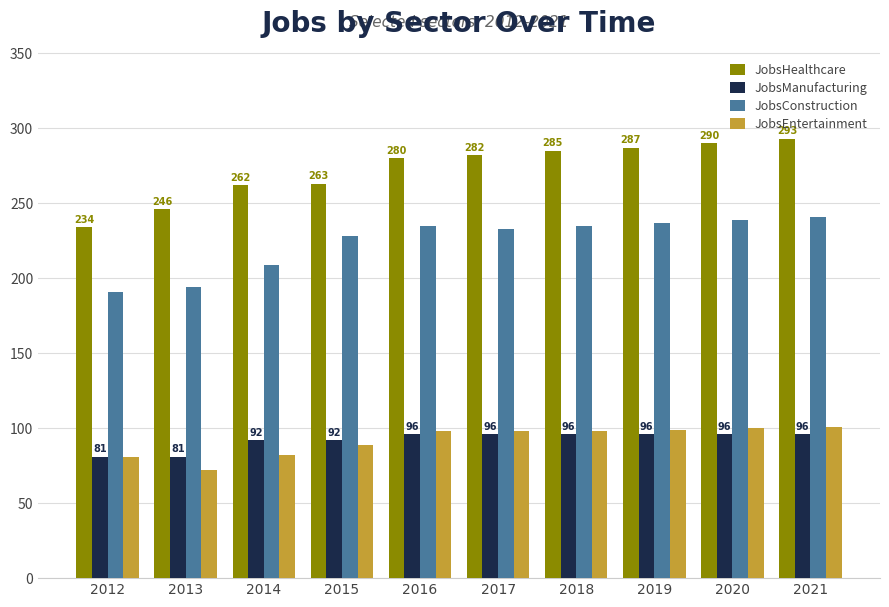

Reading left to right, extract all data points from this chart.

JobsHealthcare: 234	246	262	263	280	282	285	287	290	293
JobsManufacturing: 81	81	92	92	96	96	96	96	96	96
JobsConstruction: 191	194	209	228	235	233	235	237	239	241
JobsEntertainment: 81	72	82	89	98	98	98	99	100	101